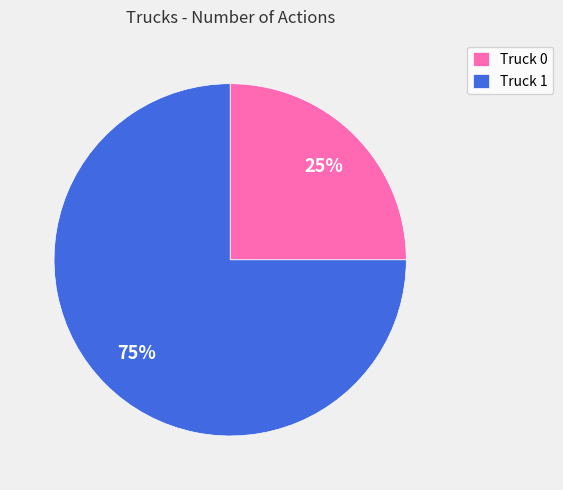

What is the ratio of the value at Truck 1 to the value at Truck 0?

3.0